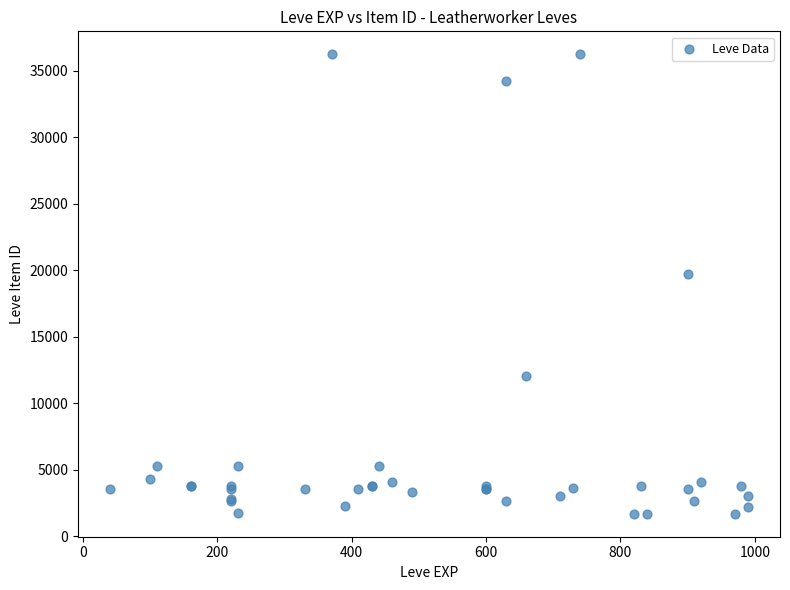

What Y value in the scatter plot is closest to 18967?

19744